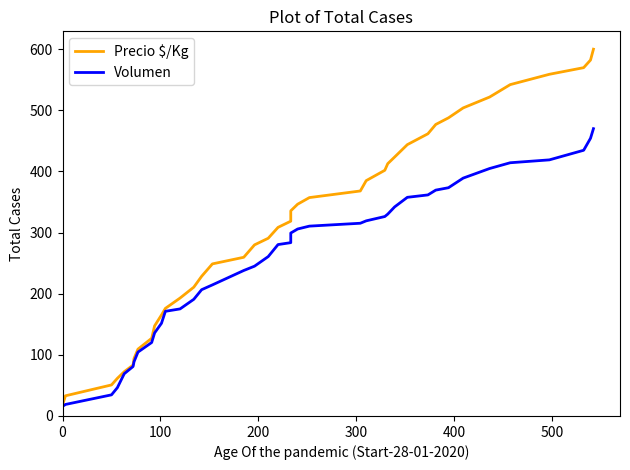

What is the label of the 36th point from the right?

400